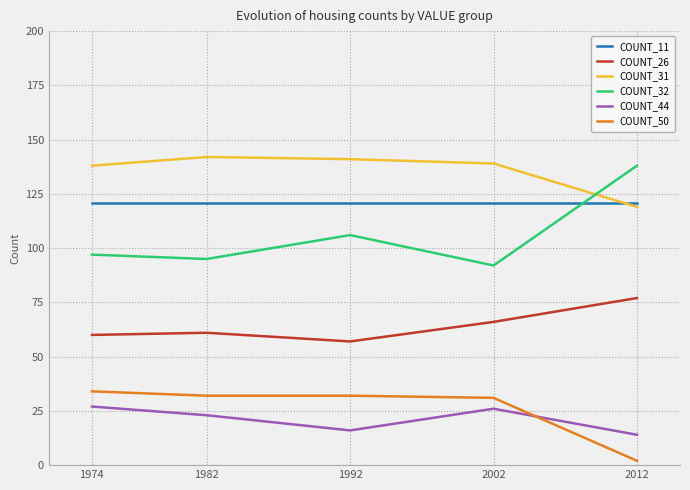

True or false: COUNT_44 has a value of 26 at 2002.

True